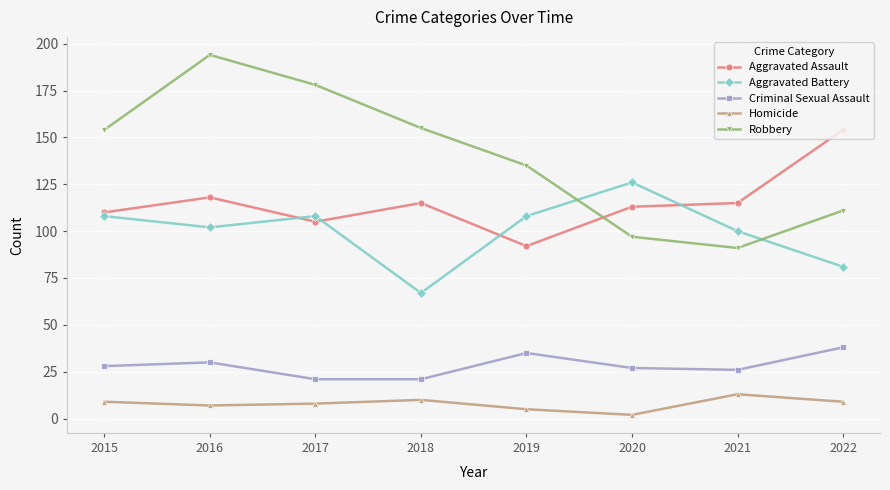

What is the value of the Criminal Sexual Assault point at the 3rd from the left?

21